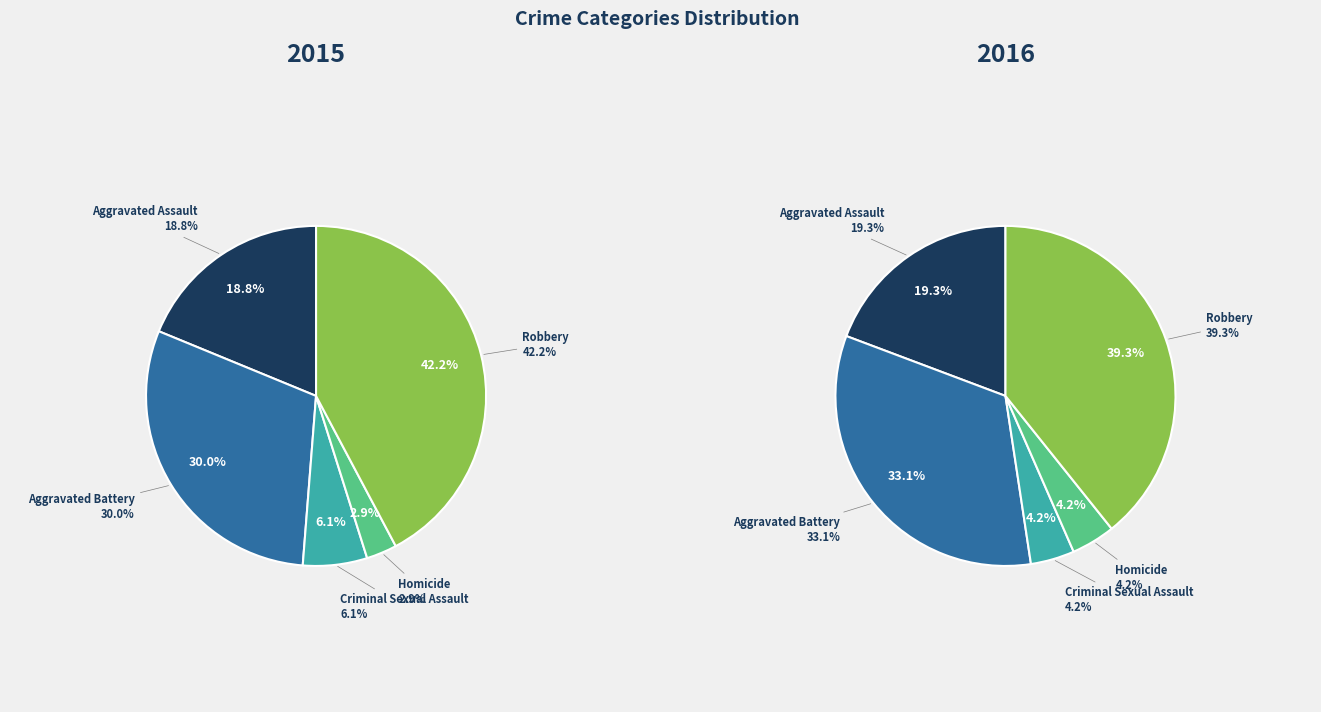

Which has a higher value, Homicide or Aggravated Battery?

Aggravated Battery